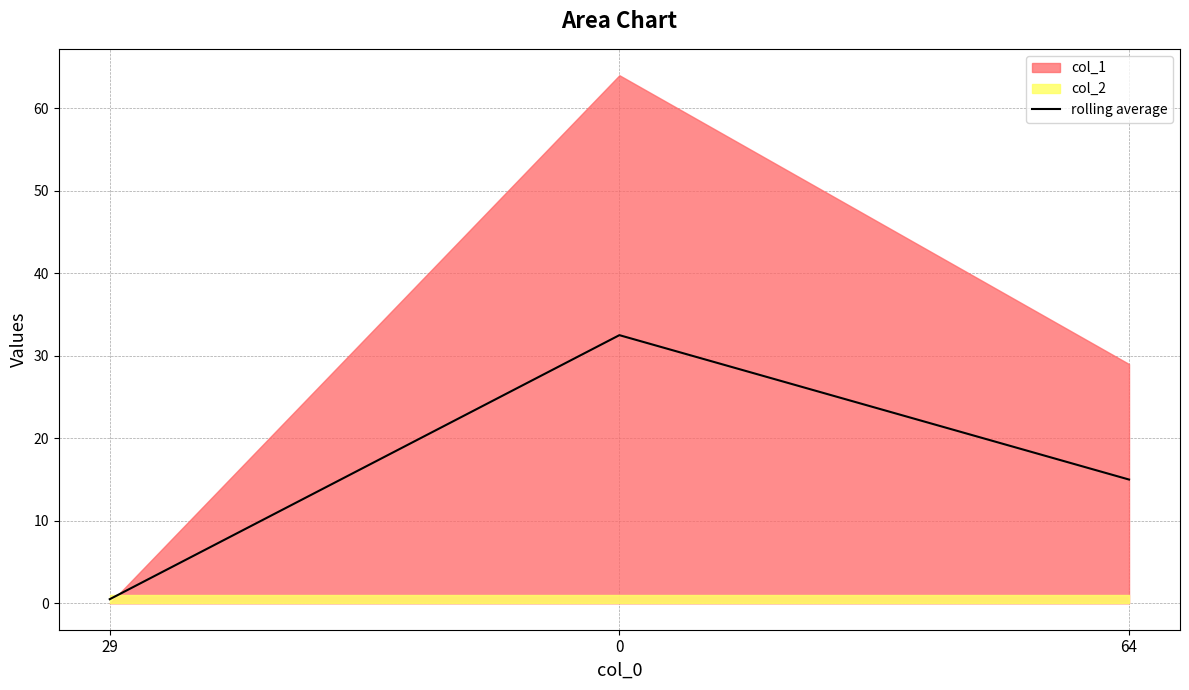

What is the label of the 3rd point from the right?

29